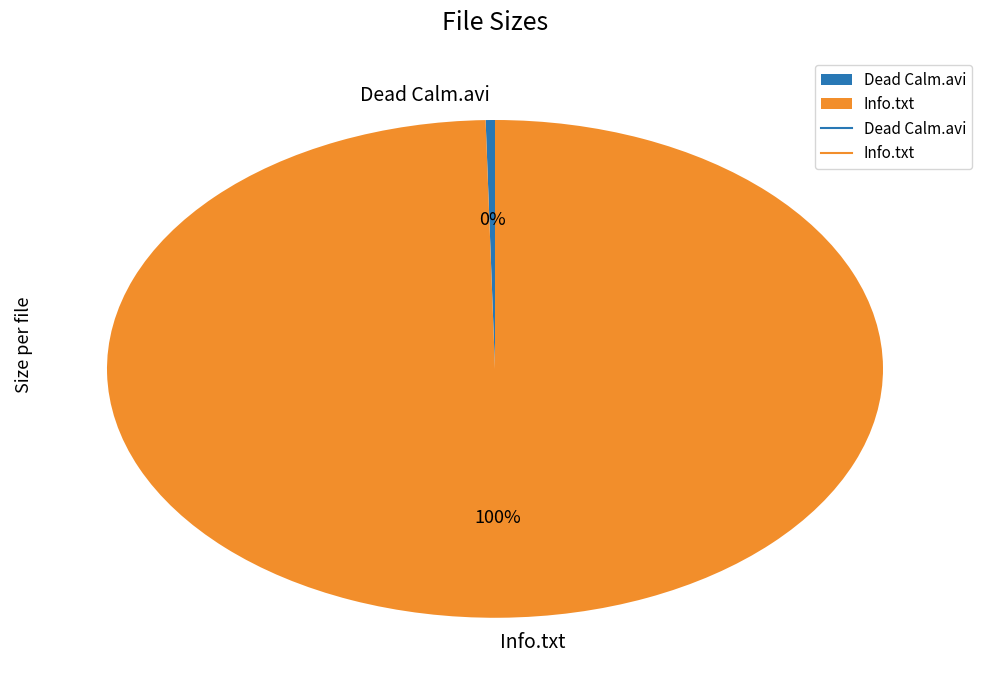

True or false: Info.txt accounts for 100% of the total.

True